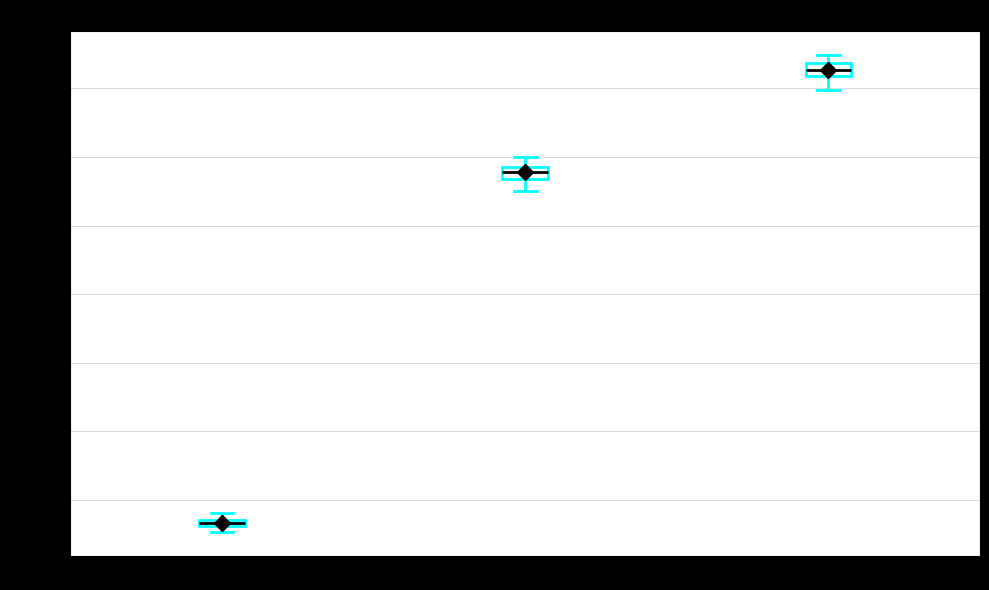

Where does the upper whisker of the box for T3 (N=240) end on the y-axis? The values are not printed on the chart, so give them approximately, as read against the axis.

6750